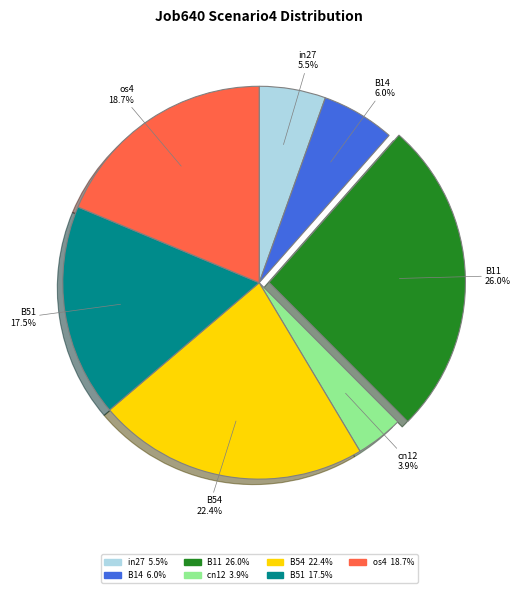

Which slice is the largest?

B11